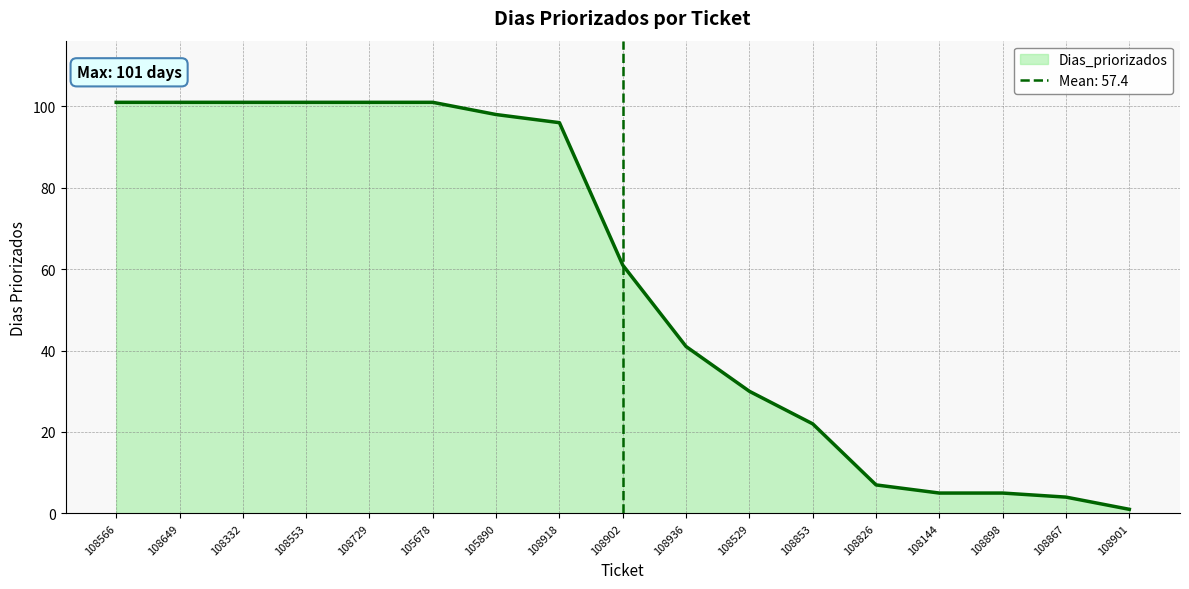

List the labels in order of value, largest first.

108566, 108649, 108332, 108553, 108729, 105678, 105890, 108918, 108902, 108936, 108529, 108853, 108826, 108144, 108898, 108867, 108901